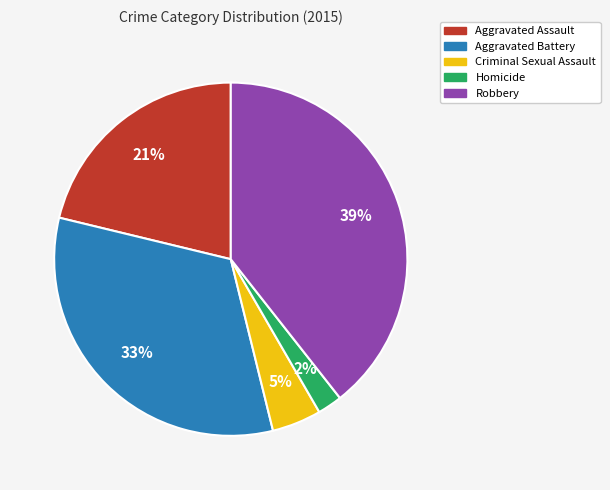

To the nearest percent, what percentage of the pie is Robbery?

39%